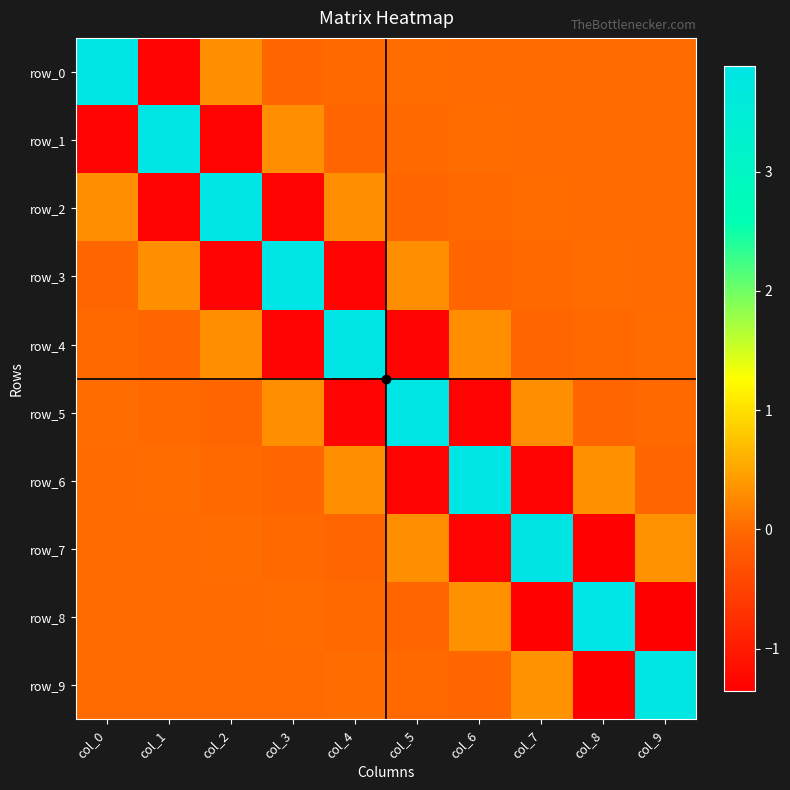

How many distinct data groups are displayed?

10